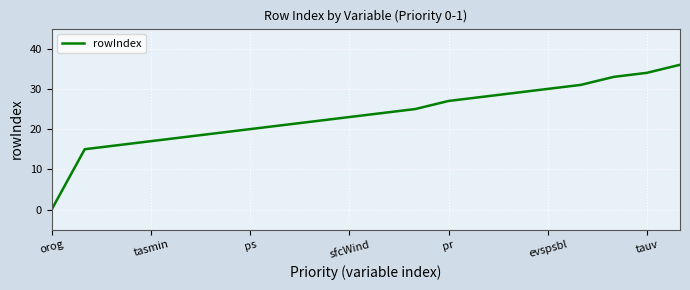

What is the difference between the maximum and minimum values?

36